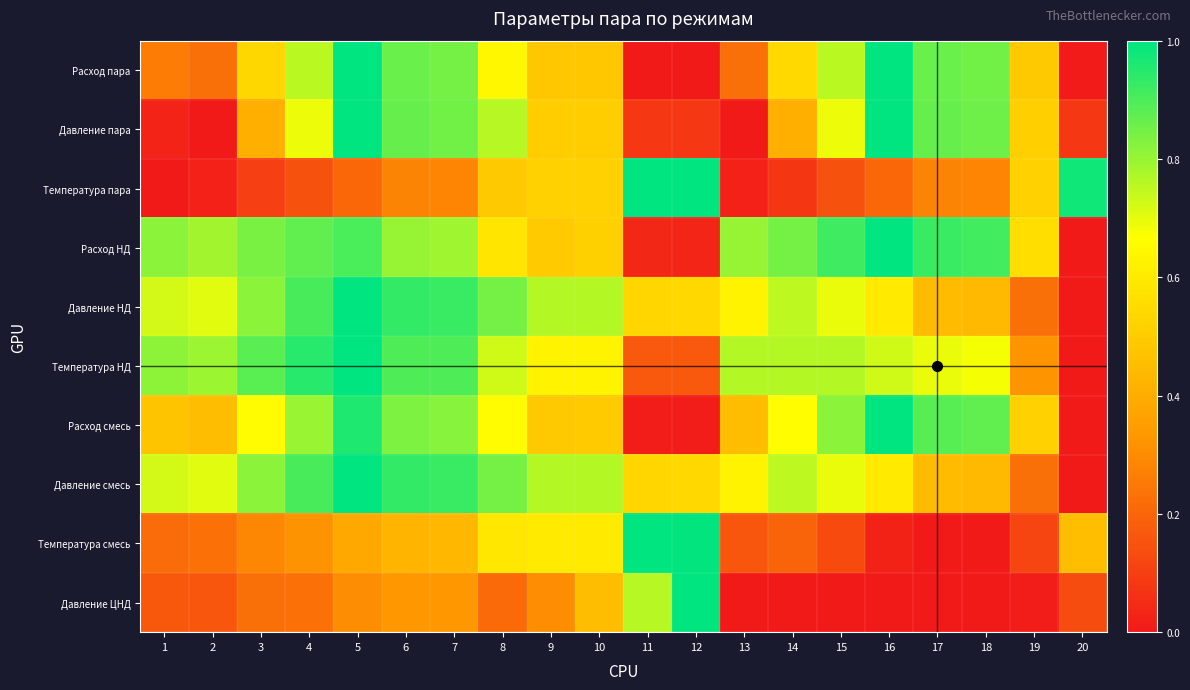

At how many categories does at least one series exceed 0?

20